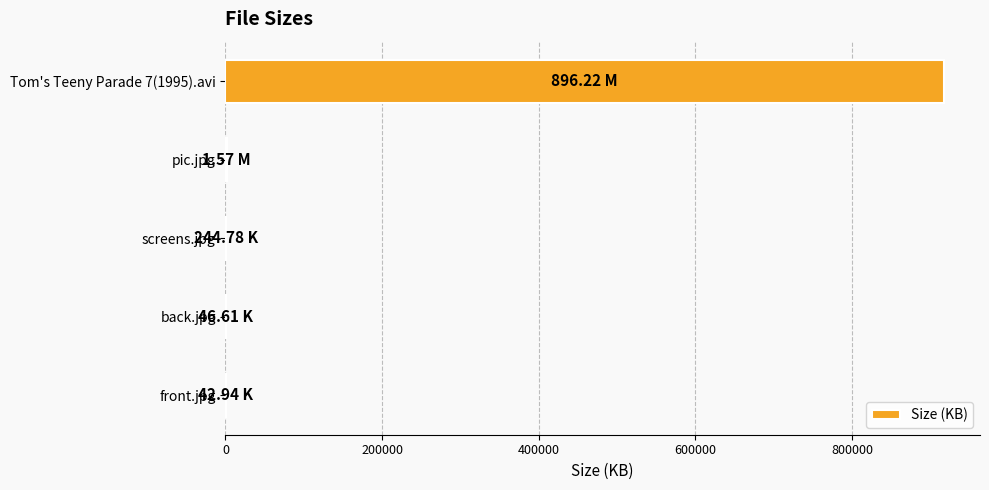

At which label is the value closest to 458886?

pic.jpg